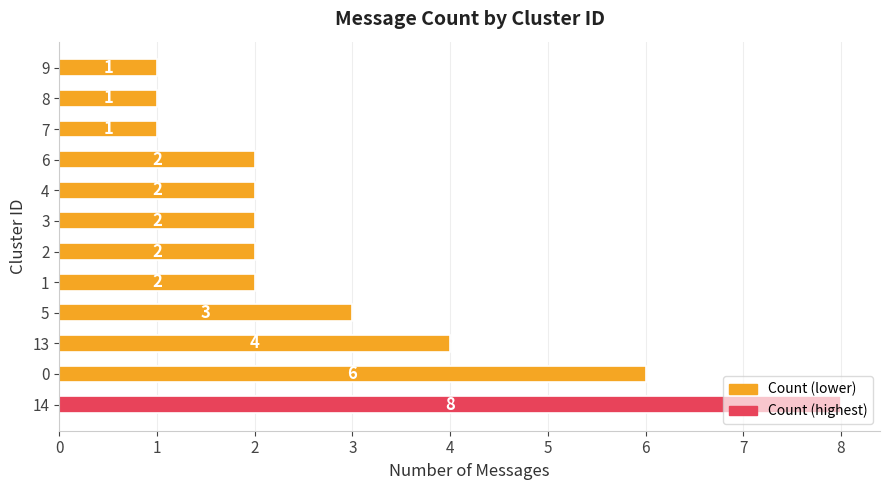

What is the minimum value shown in the chart?

1